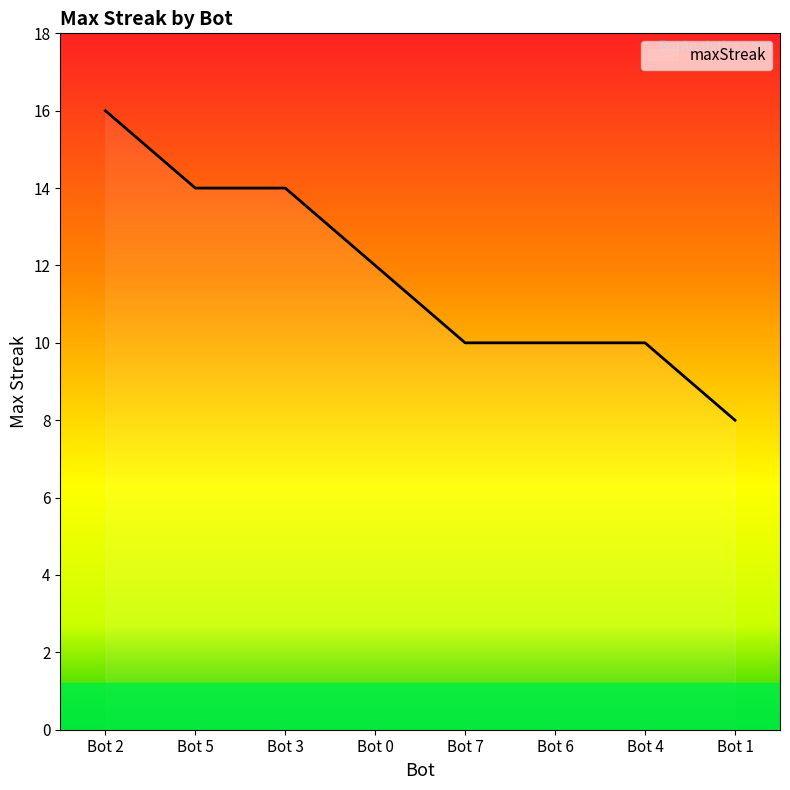

How many series are shown in this chart?

1